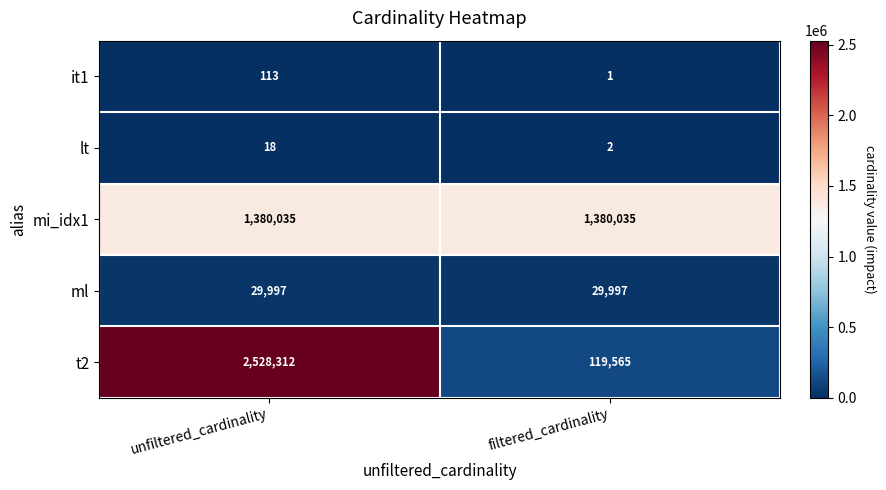

Rank the series by their maximum value, from lowest to highest.

lt, it1, ml, mi_idx1, t2